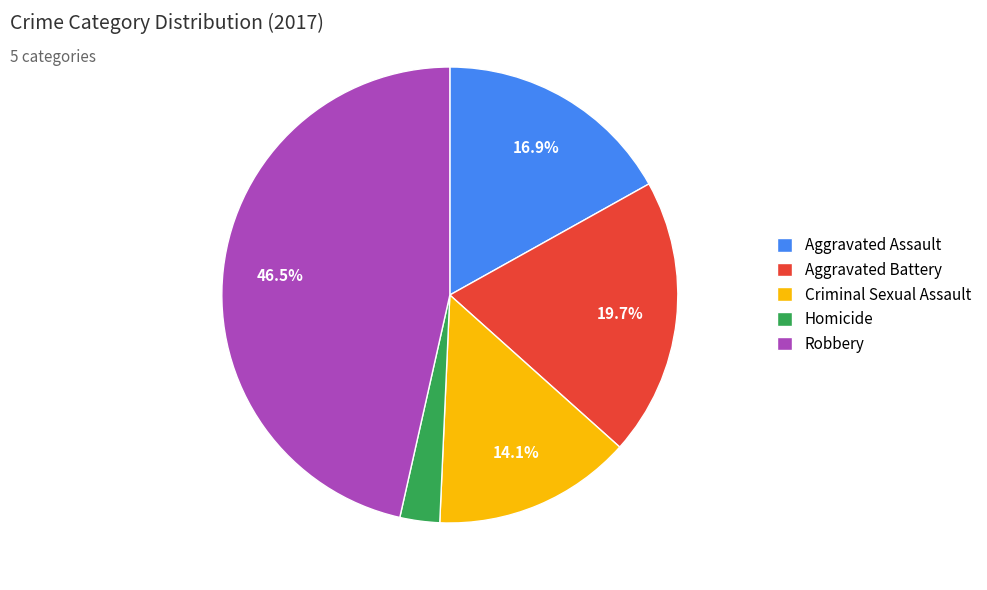

Does any single category account for the majority?

No